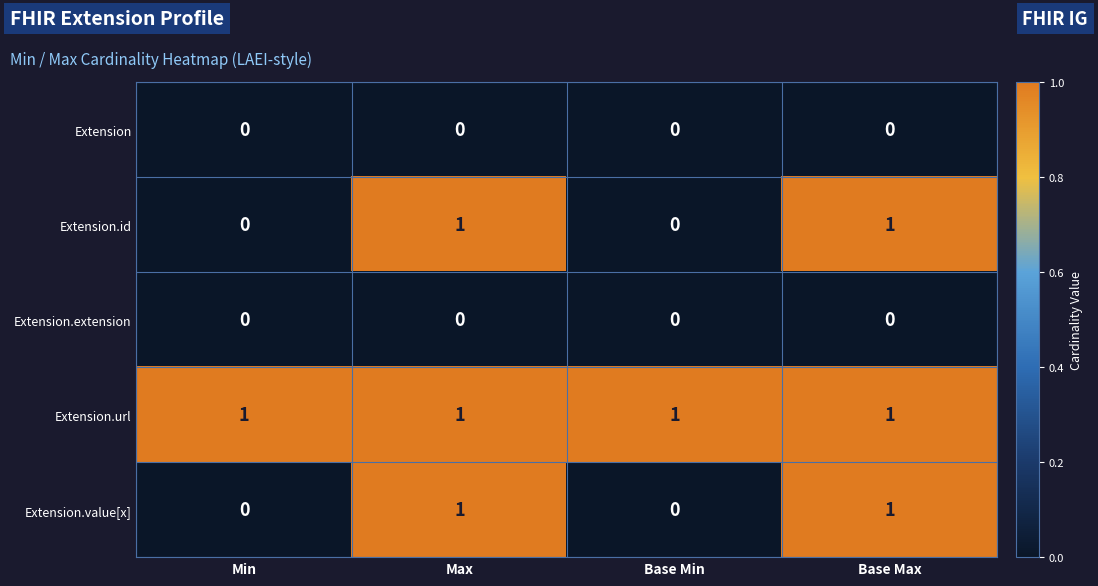

What is the total value across all series at Base Min?

1